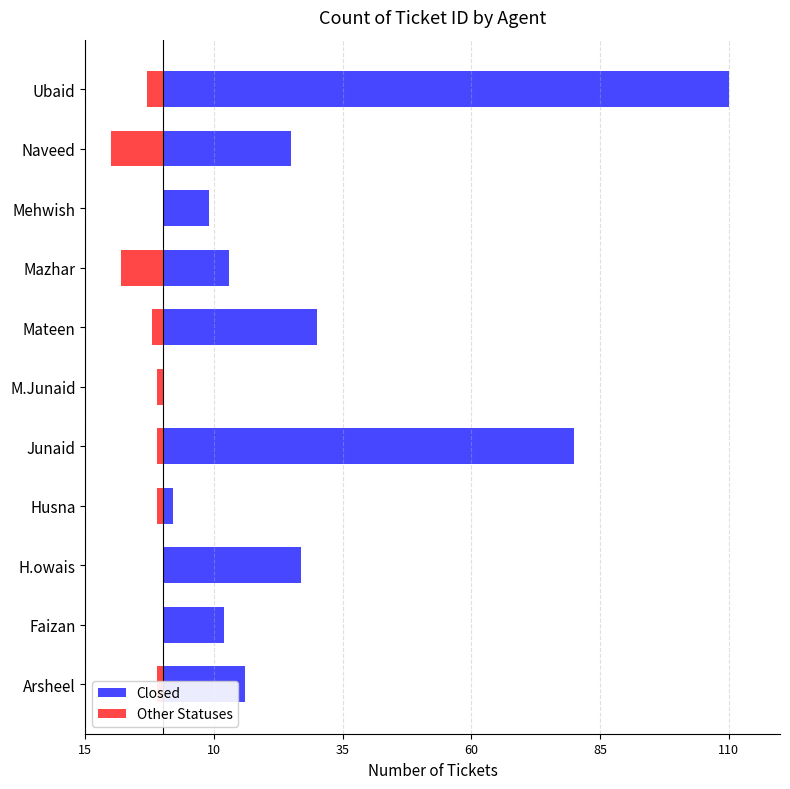

The value of Other Statuses at Mateen is -2. True or false?

True